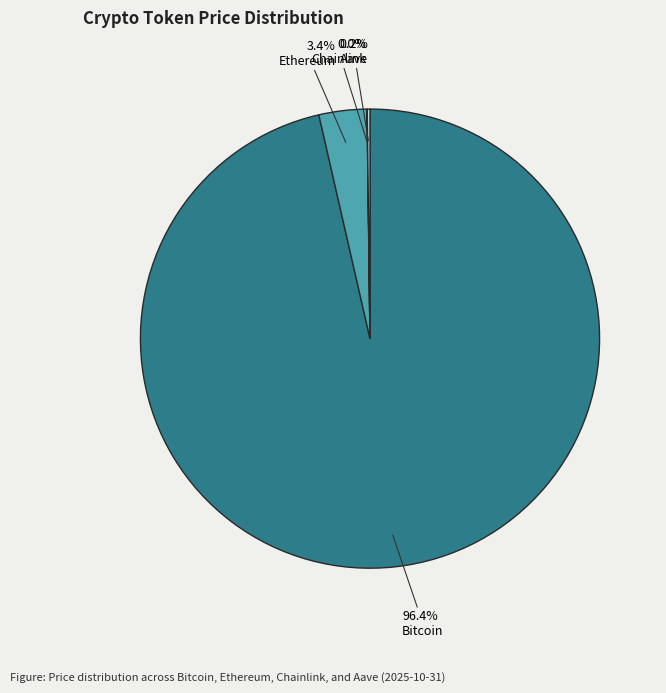

Between Ethereum and Bitcoin, which is larger?

Bitcoin